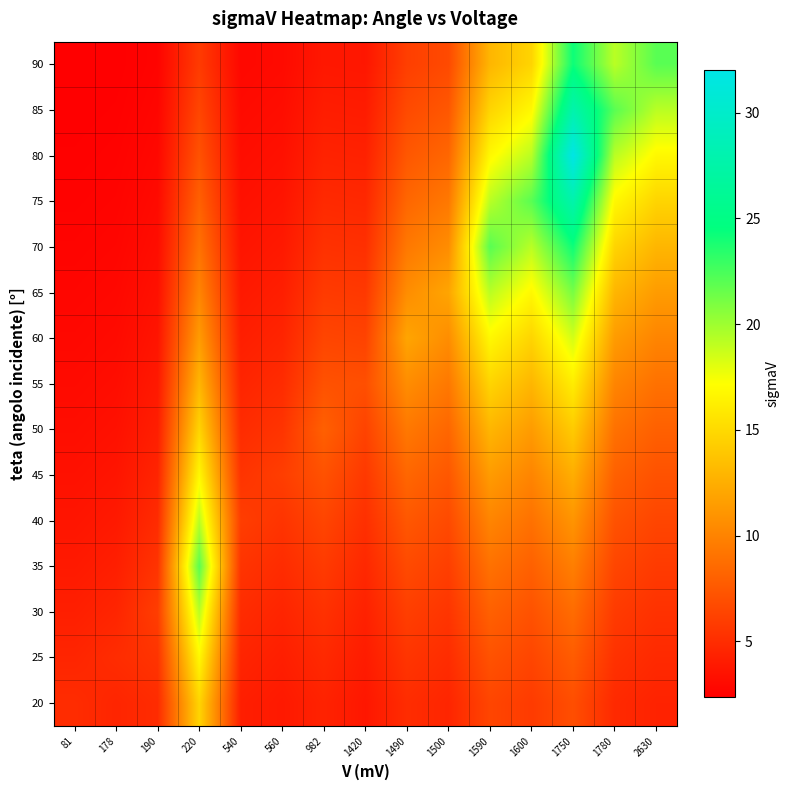

At which category is the sum across all series the highest?

1750